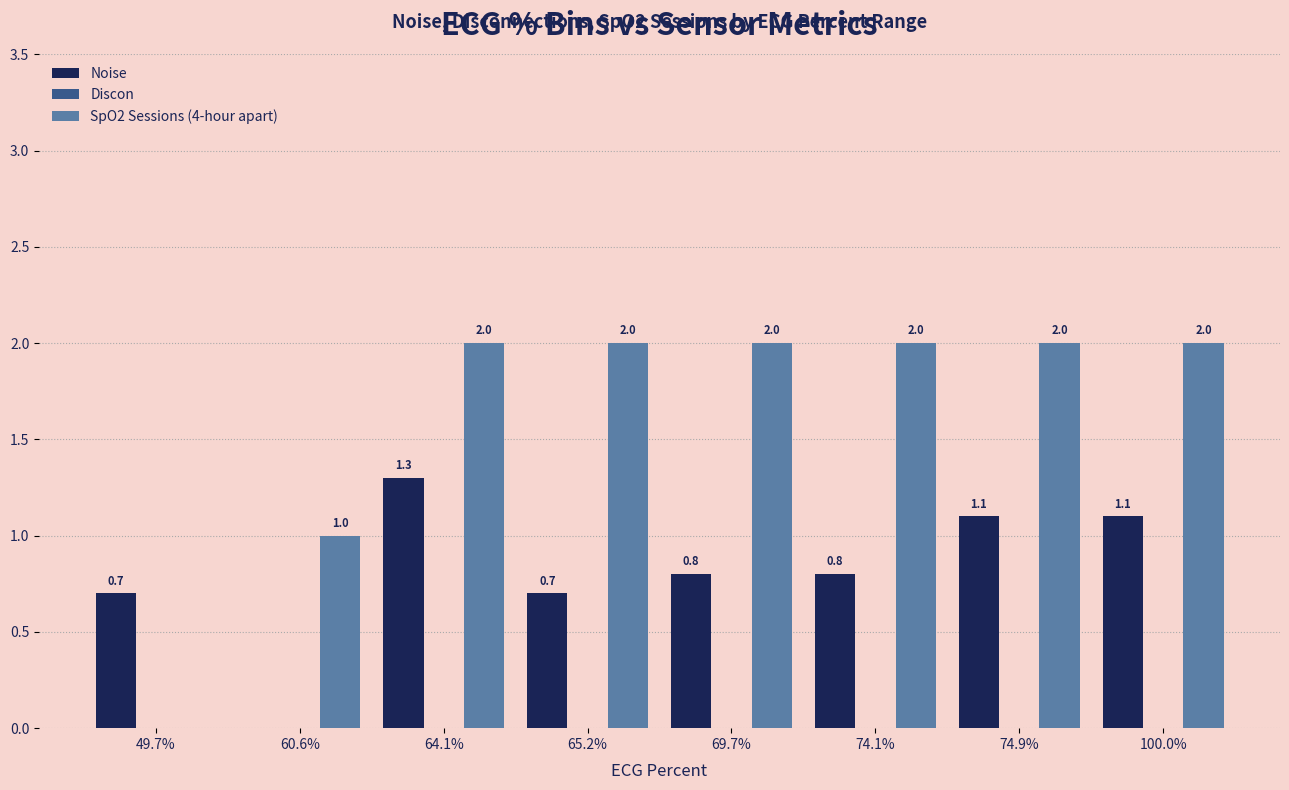

What is the maximum value for Noise?

1.3